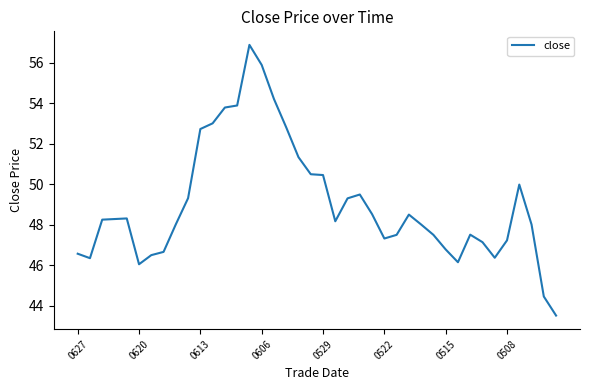

What is the greatest value displayed?

56.9